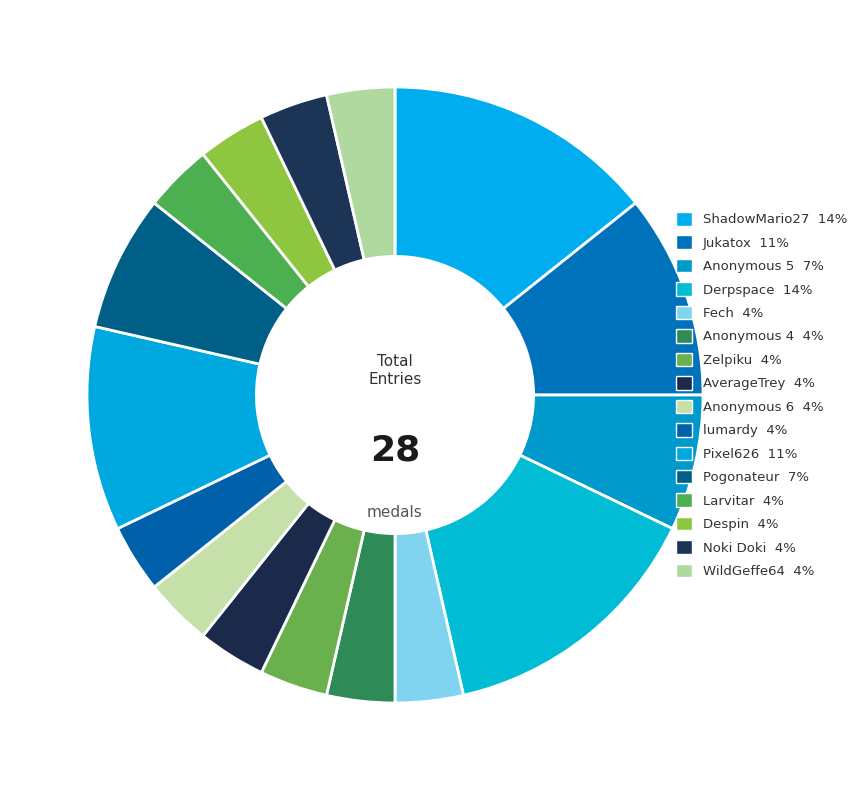

Do Noki Doki and Larvitar together represent more than half of the pie?

No